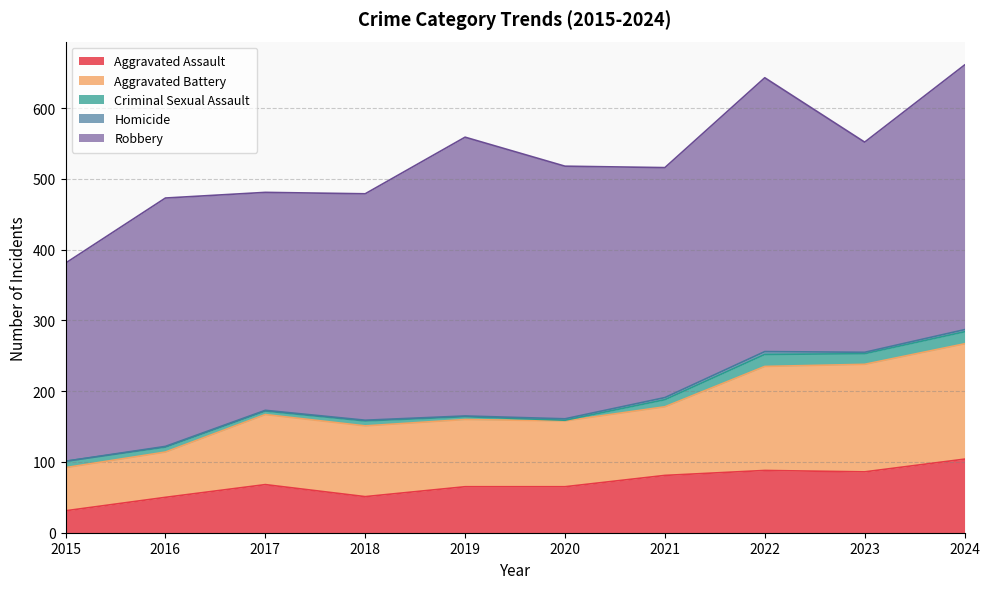

Between 2021 and 2022, which is larger?

2022